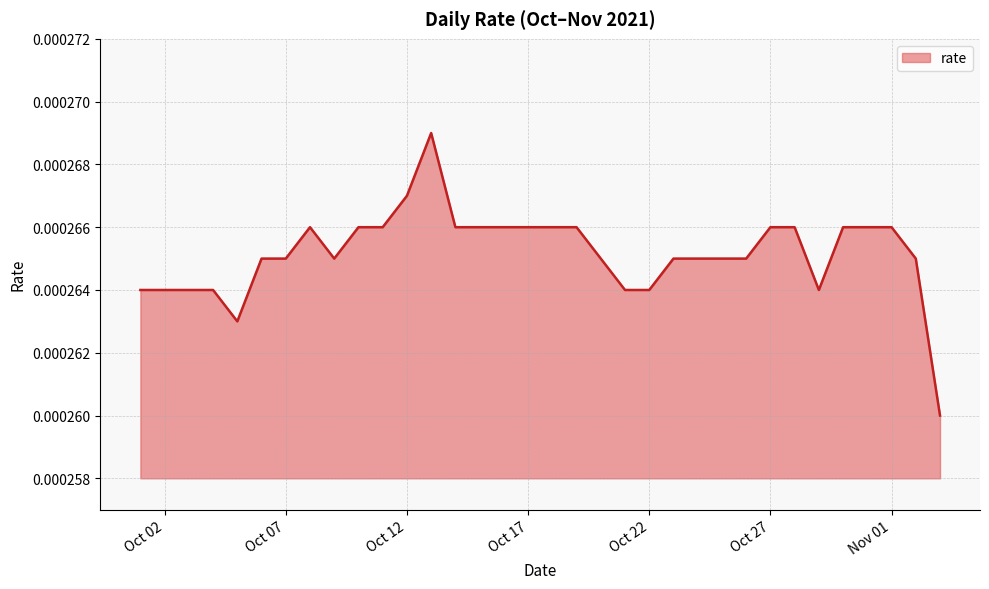

Is this an area chart (filled region under the line)?

Yes